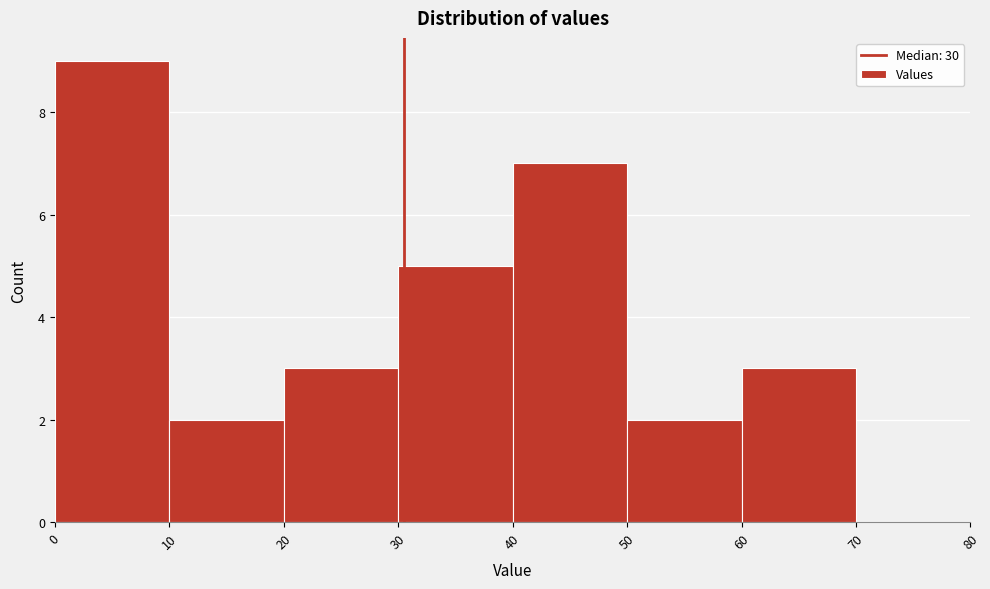

Reading left to right, list every bar in this chart as the range it spans on the x-axis followed by its height. The values are not printed on the chart, so give them approximately, as read against the axis.

0 to 10: 9
10 to 20: 2
20 to 30: 3
30 to 40: 5
40 to 50: 7
50 to 60: 2
60 to 70: 3
70 to 80: 0